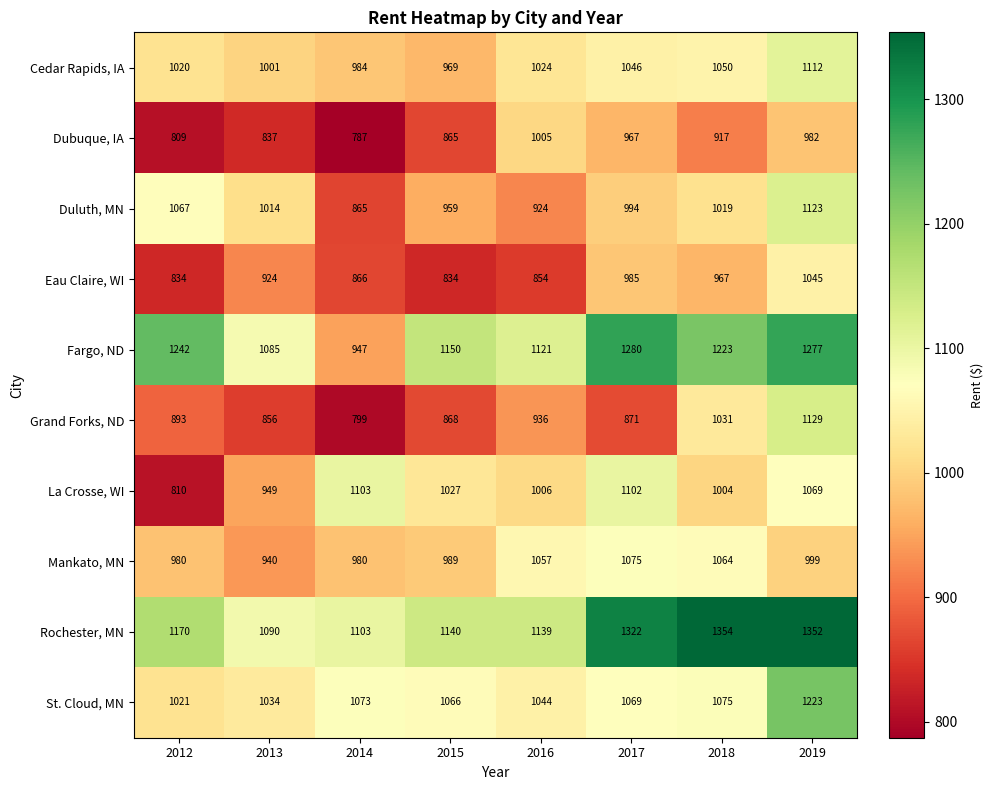

What is the sum of the Dubuque, IA values at 2016 and 2013?

1842